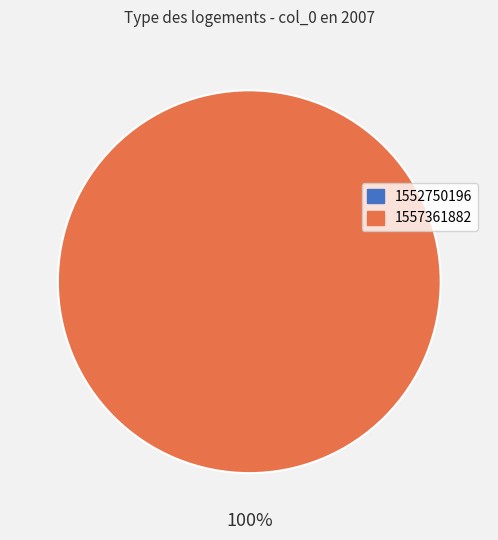

To the nearest percent, what is the average slice percentage?

50%